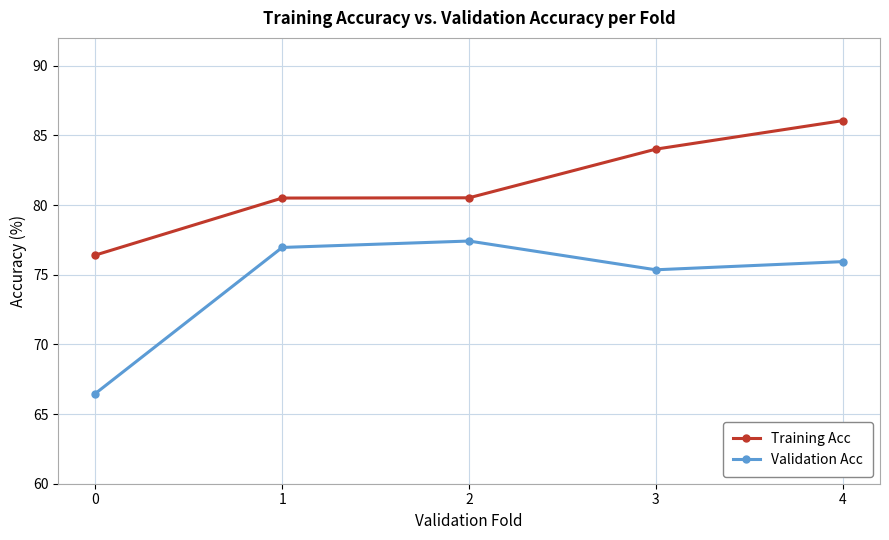

Which series has the largest range (max minus min)?

Validation Acc